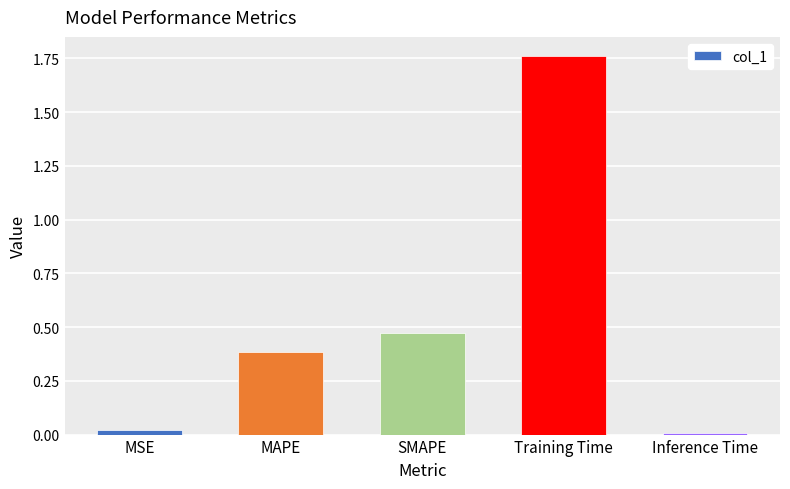

Which label corresponds to the largest value in the chart?

Training Time